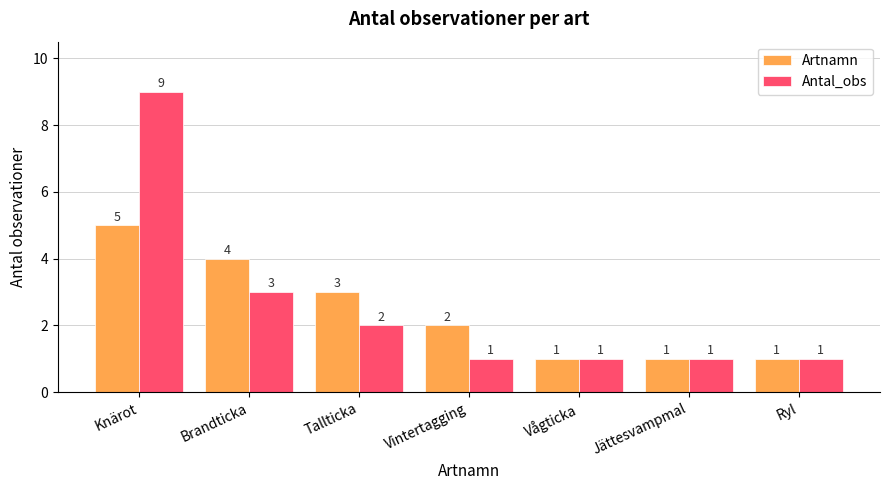

What is the label of the 7th bar from the left?

Ryl